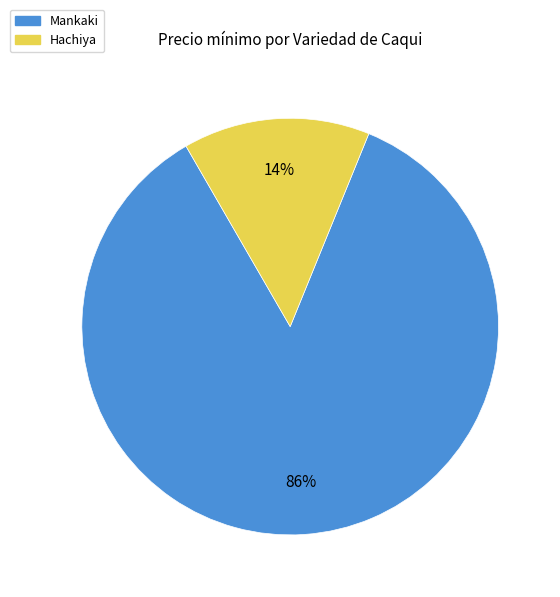

Does Mankaki account for over 50% of the chart?

Yes